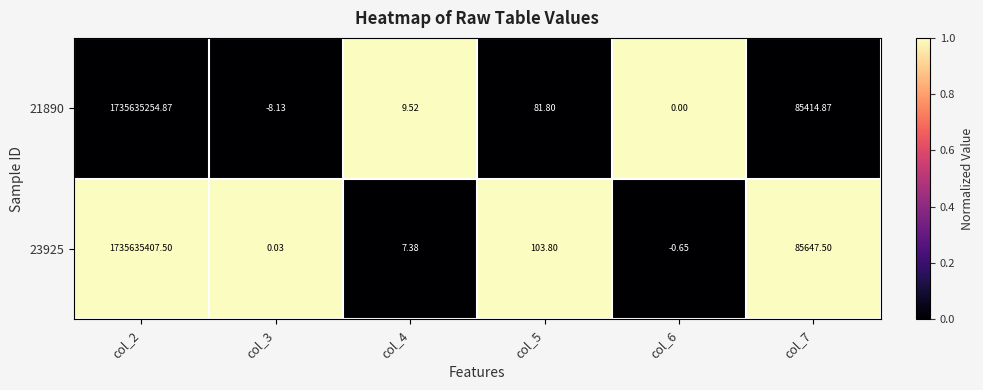

Which series has the largest range (max minus min)?

23925